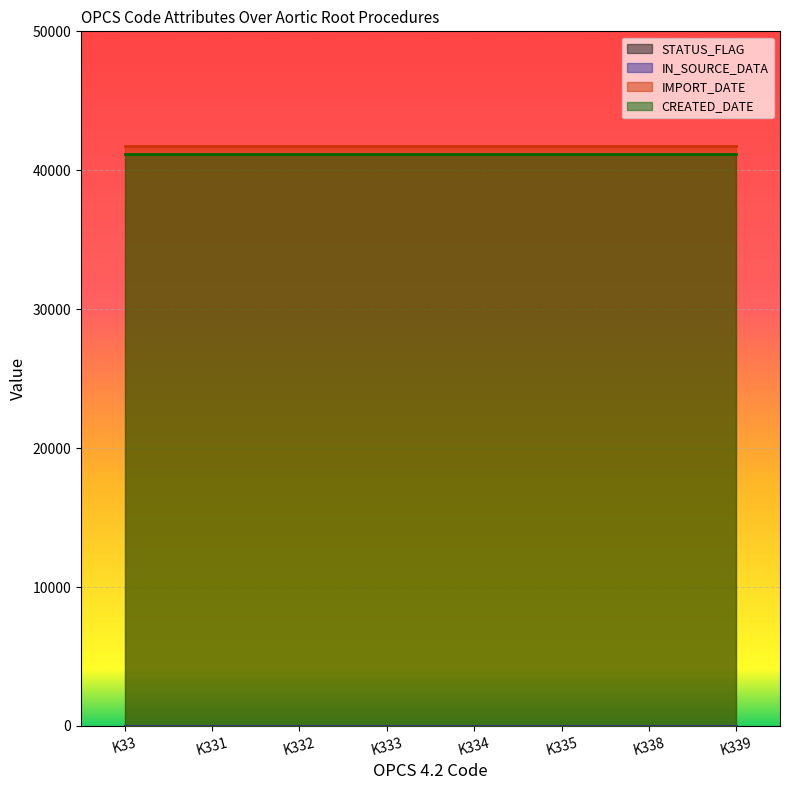

The value of IMPORT_DATE at K332 is 27363.1. True or false?

False